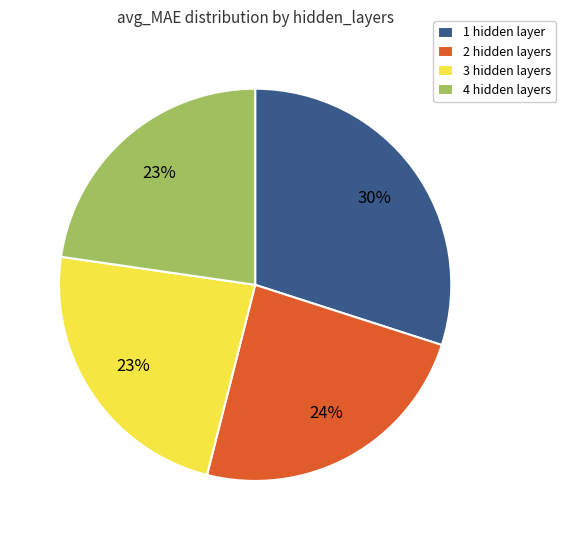

What percentage is the 2 hidden layers slice, to the nearest percent?

24%